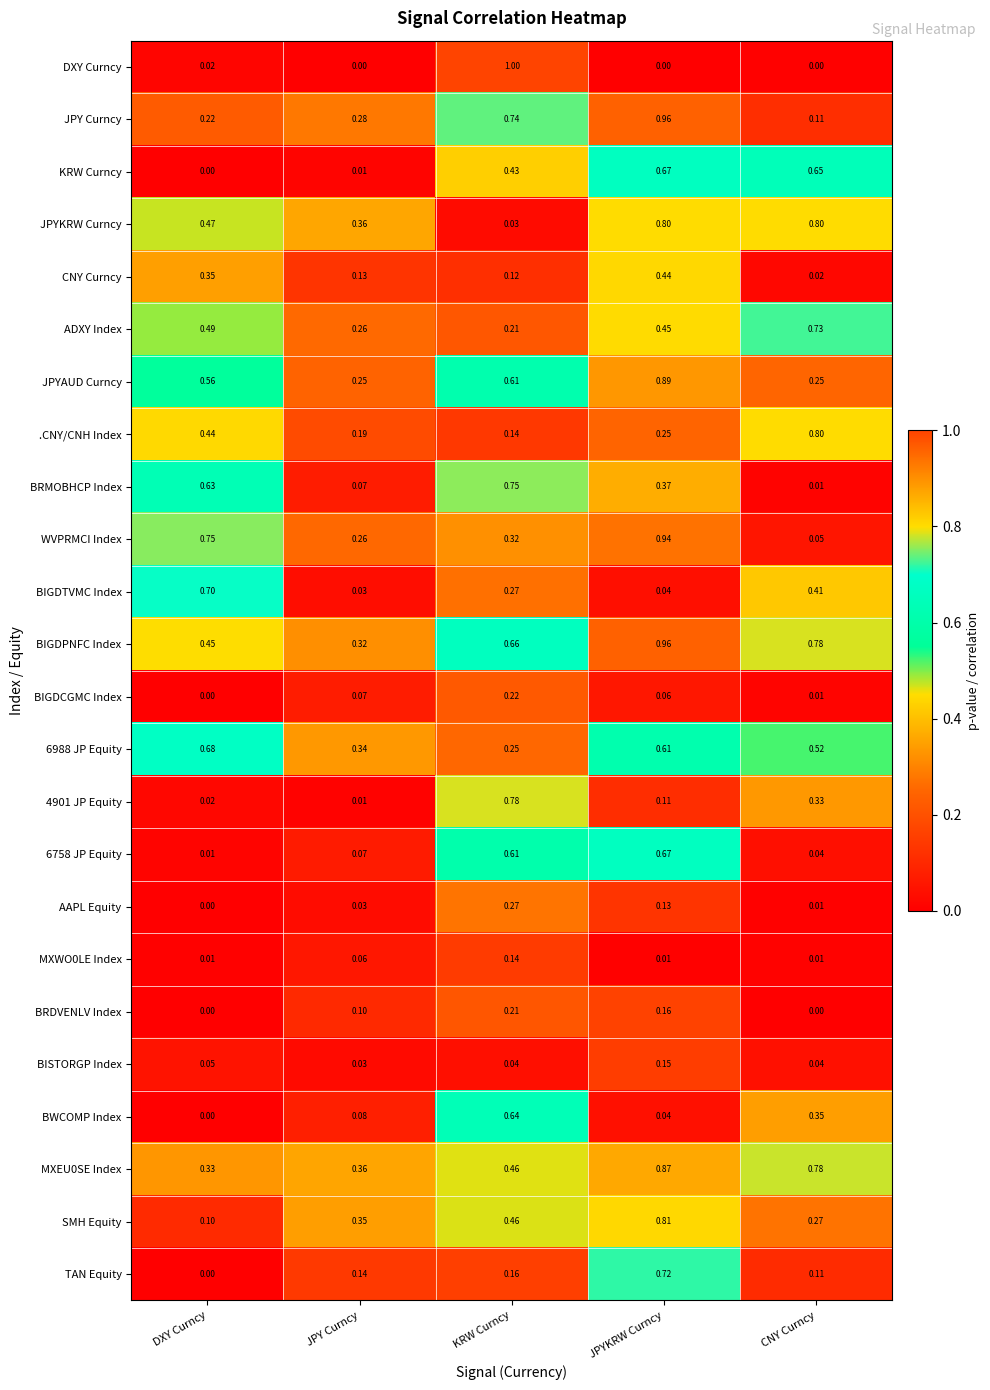

How many data points does each series have?

5